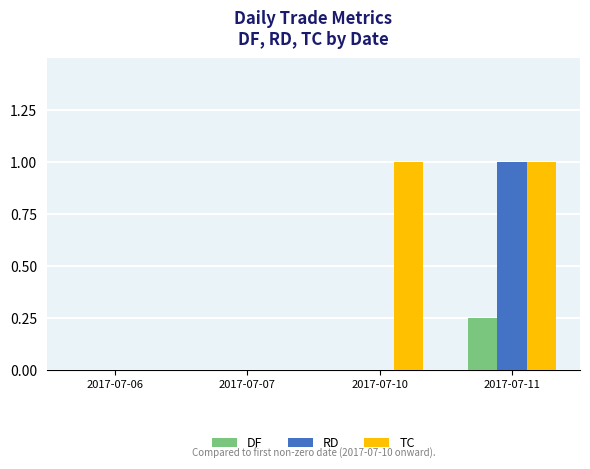

Is it true that TC equals 0.5 at 2017-07-11?

False